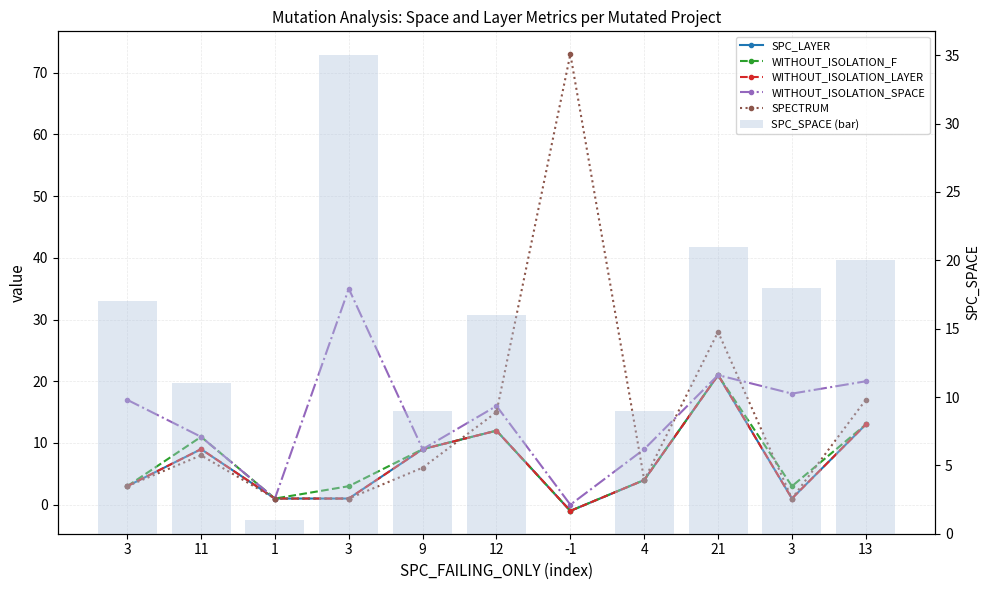

Rank the categories by WITHOUT_ISOLATION_LAYER value from highest to lowest.

21, 13, 12, 11, 9, 4, 3, 1, 3, 3, -1